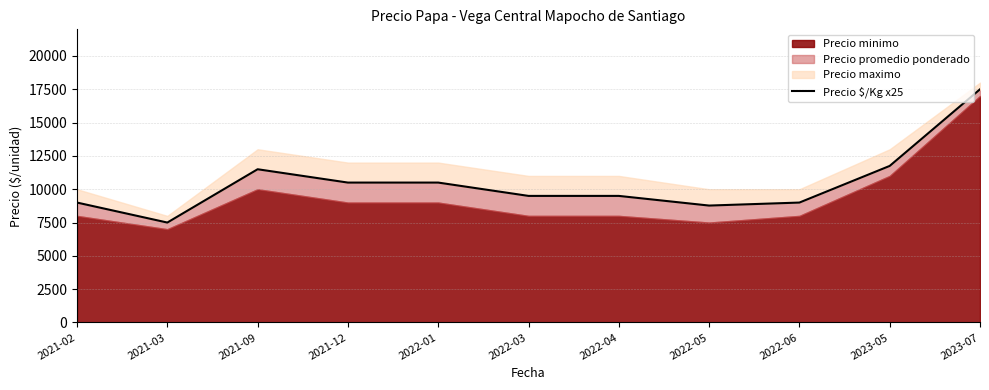

True or false: the data shows 11500 at 2021-09.

True